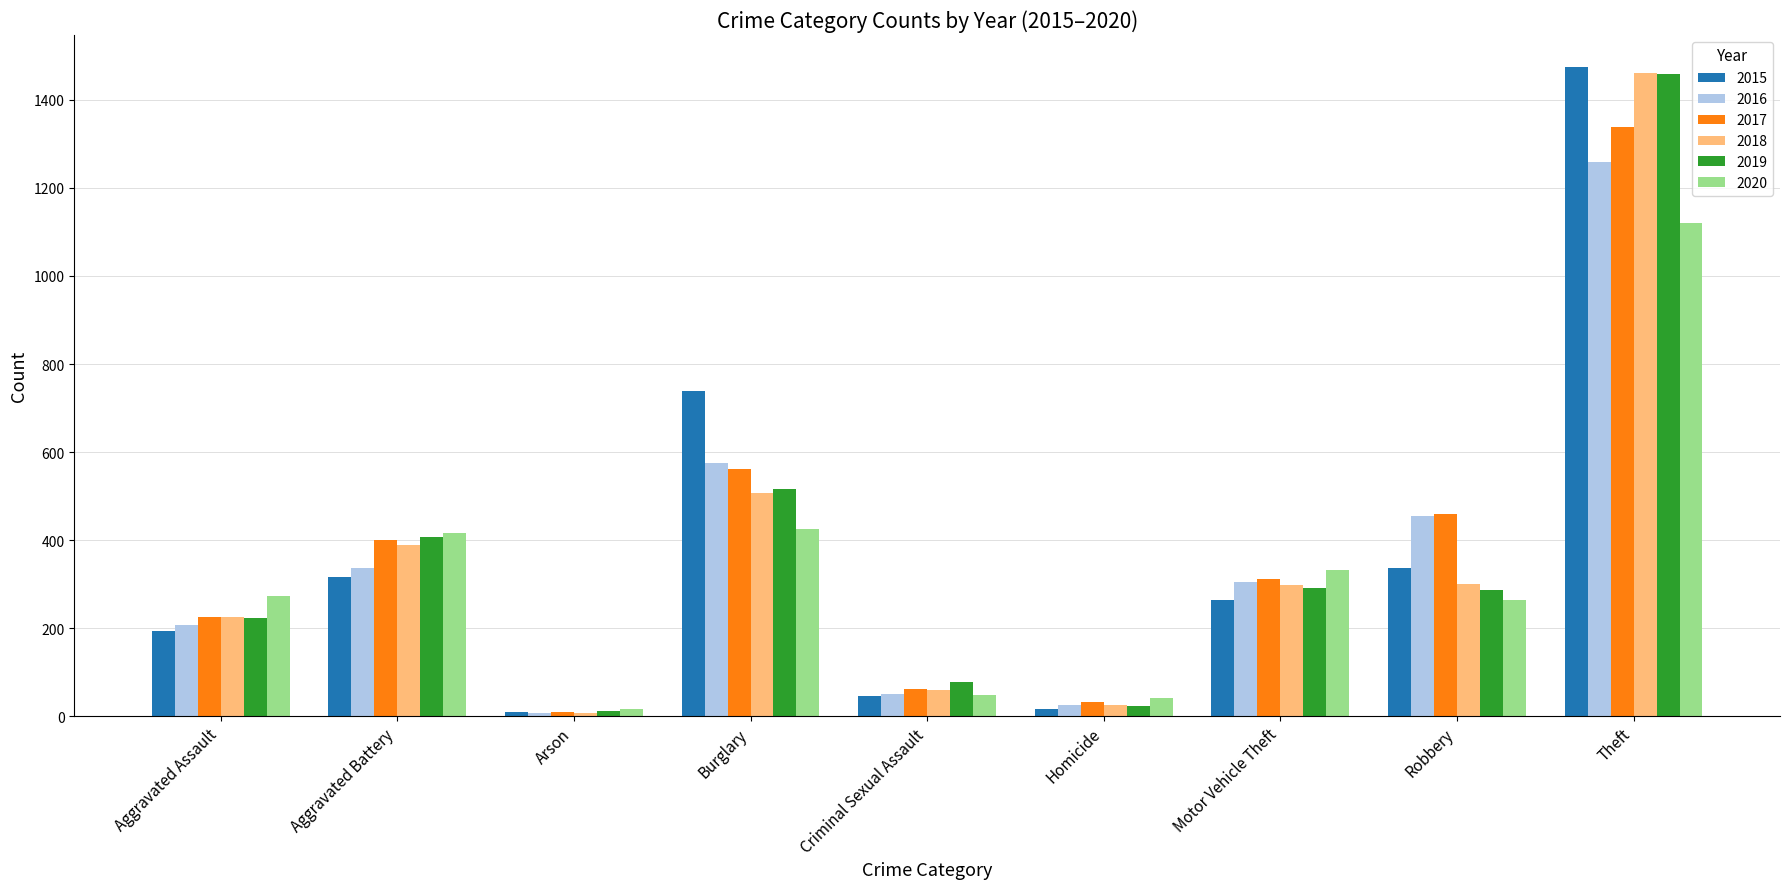

At which label does 2018 first exceed 298?

Aggravated Battery